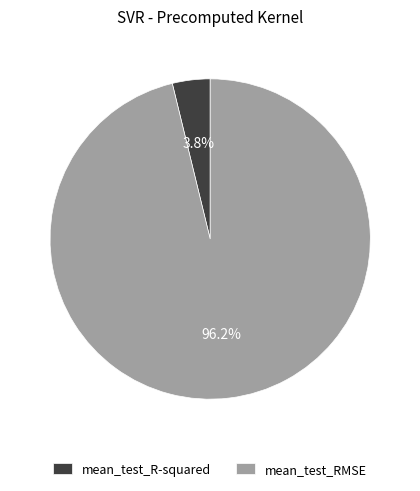

Is mean_test_RMSE the majority of the pie?

Yes